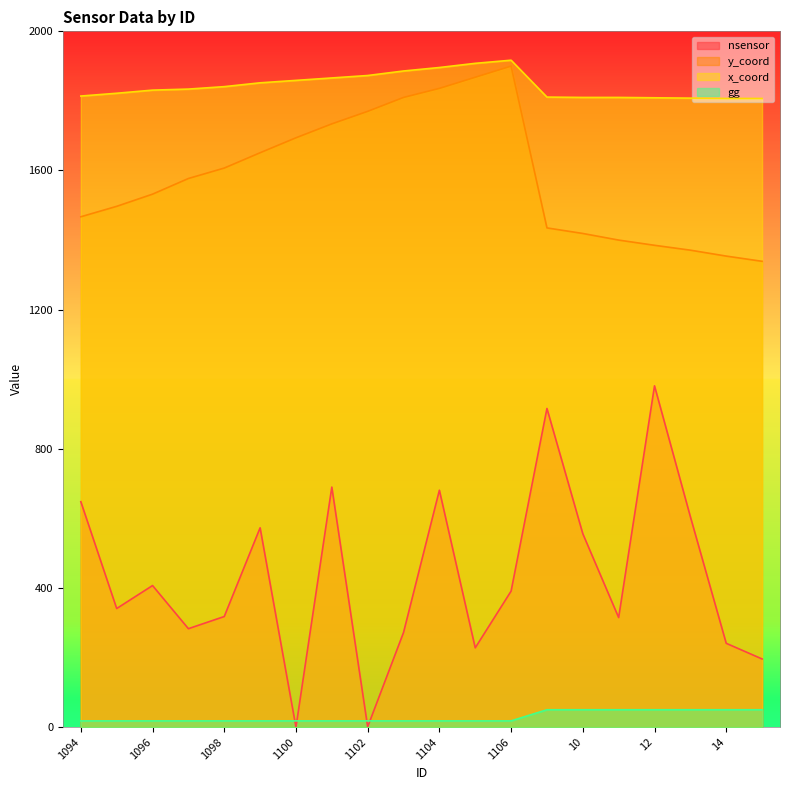

What is the difference between the maximum and minimum values in the y_coord series?

561